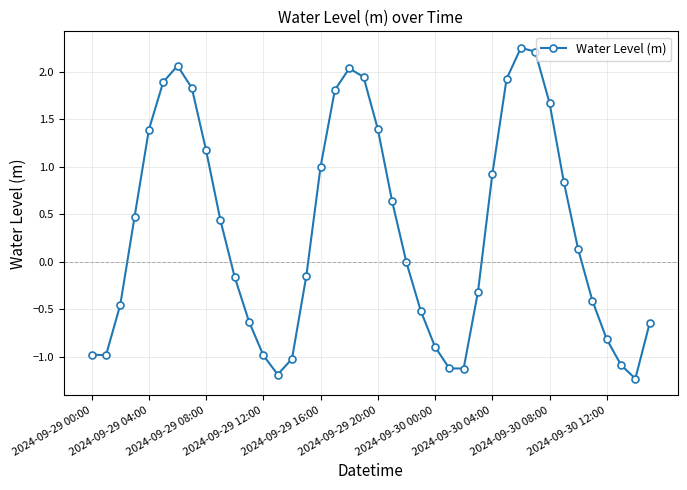

What is the value of the 2nd point from the left?

-1.0